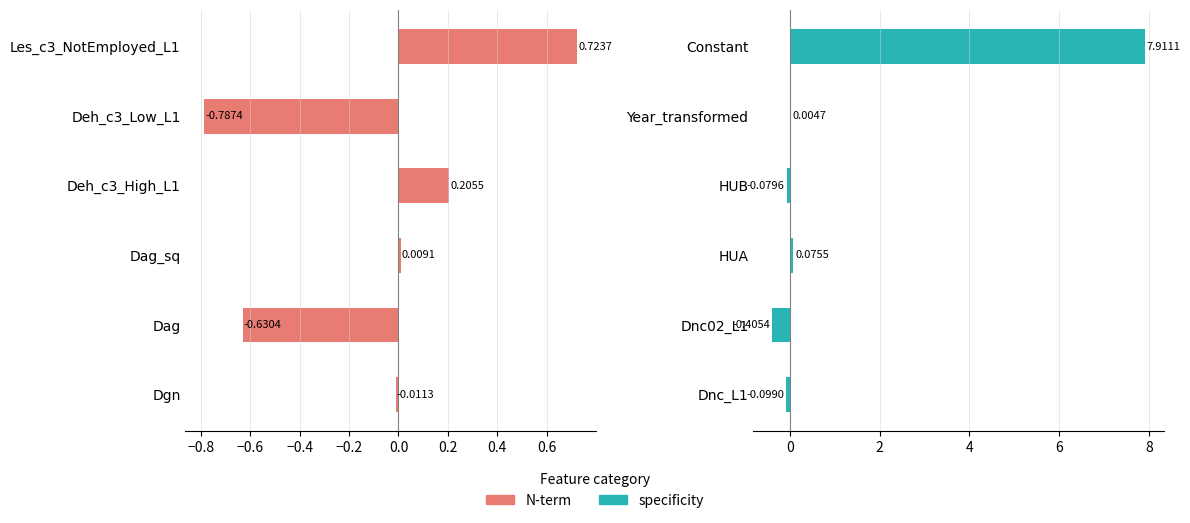

What are all the series names shown in the legend?

N-term, specificity